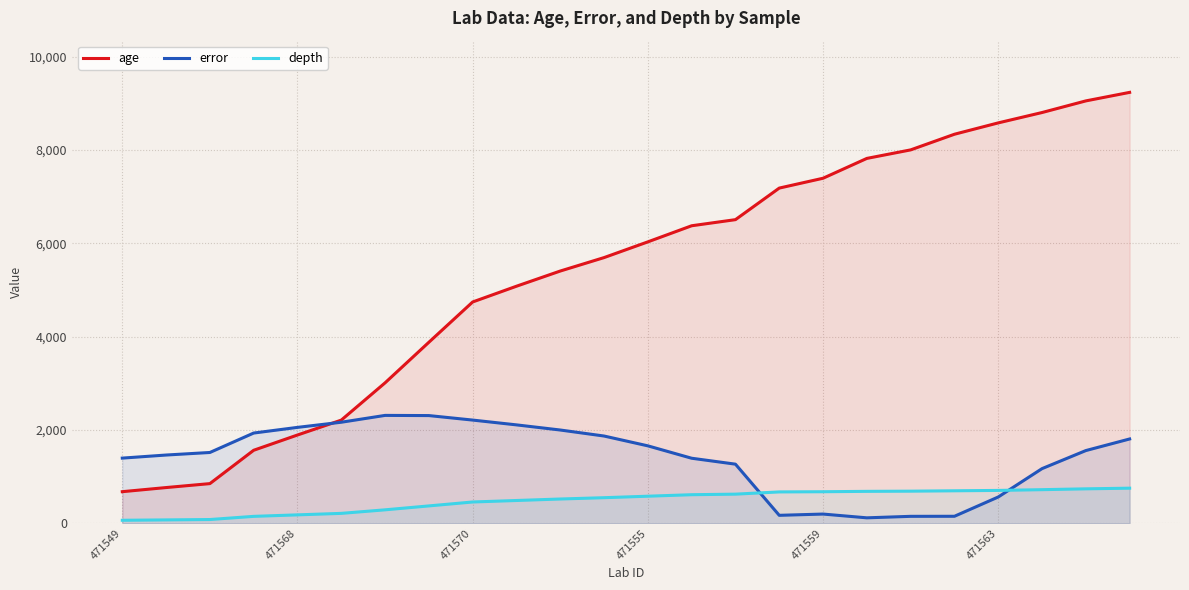

The error series shows 2889.7 at 471563. True or false?

False